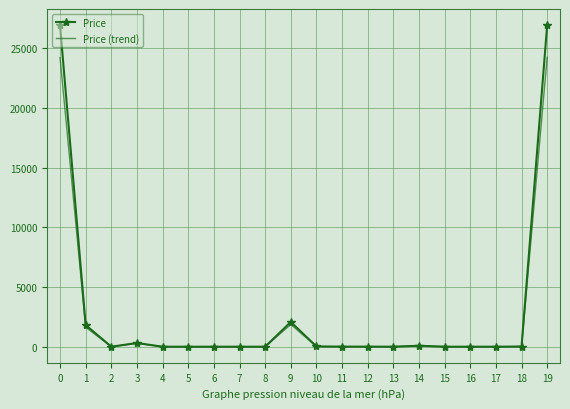

Between 9 and 11, which series saw the biggest shift?

Price